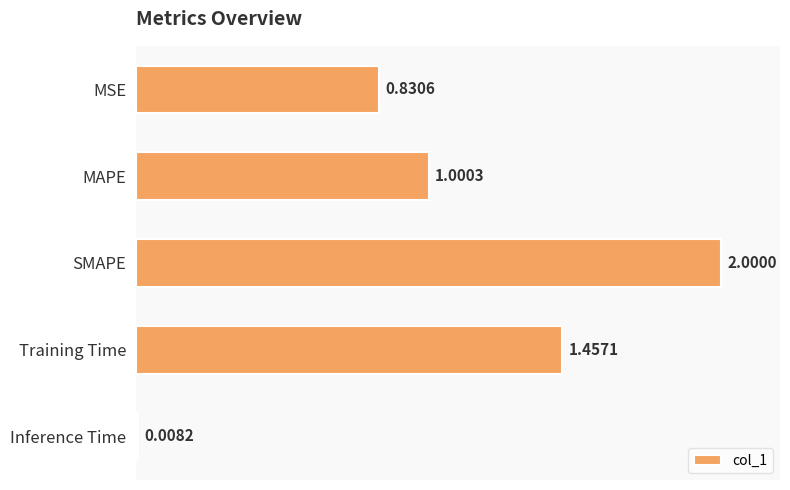

What is the difference between the maximum and second lowest values?

1.2